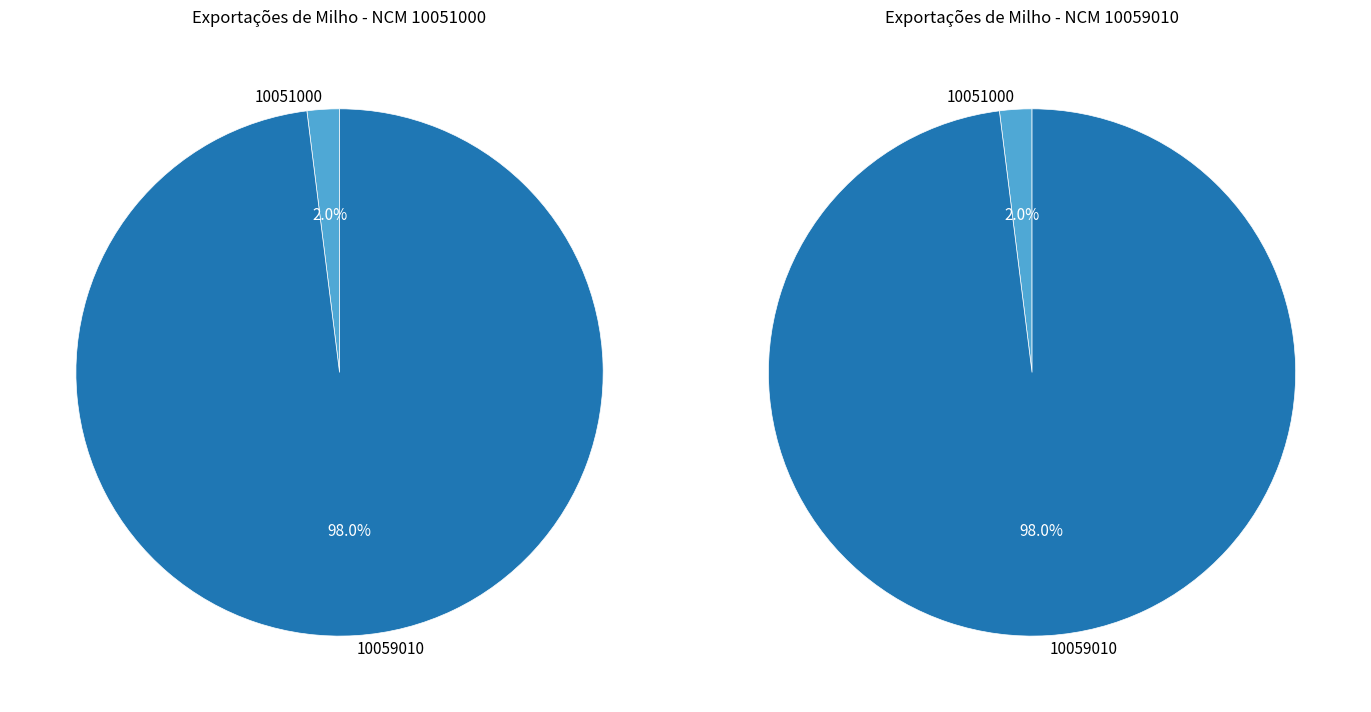

The 10051000 slice represents 64% of the pie. True or false?

False